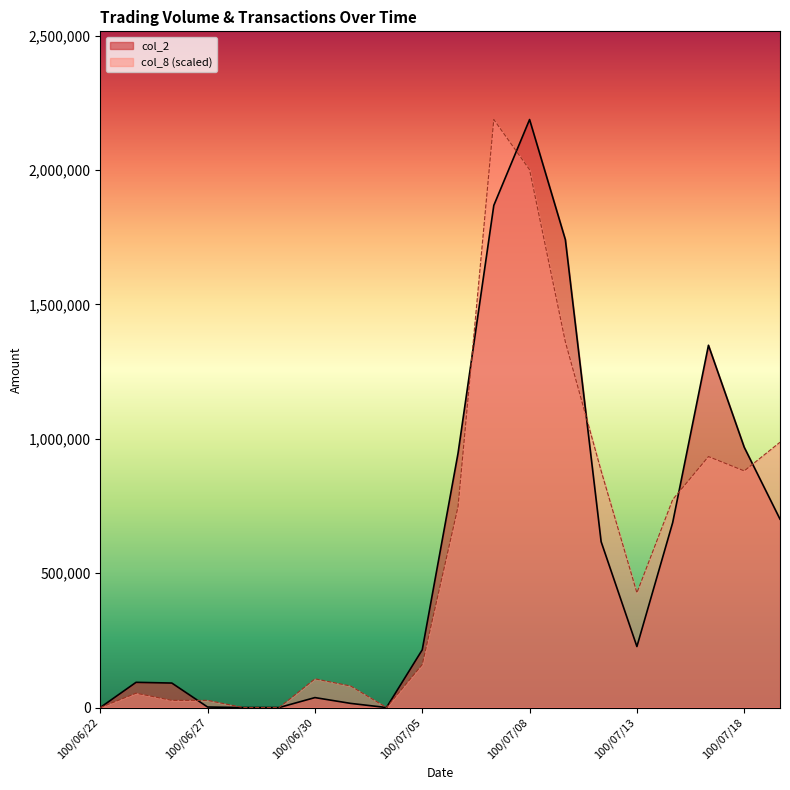

True or false: col_2 and col_8 cross at least once.

True